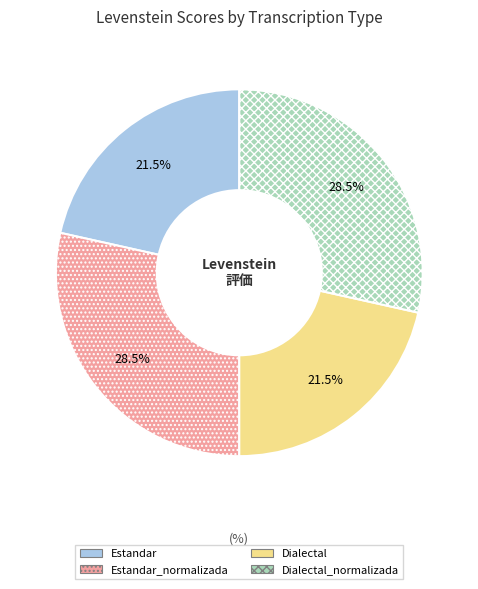

Does any single category account for the majority?

No